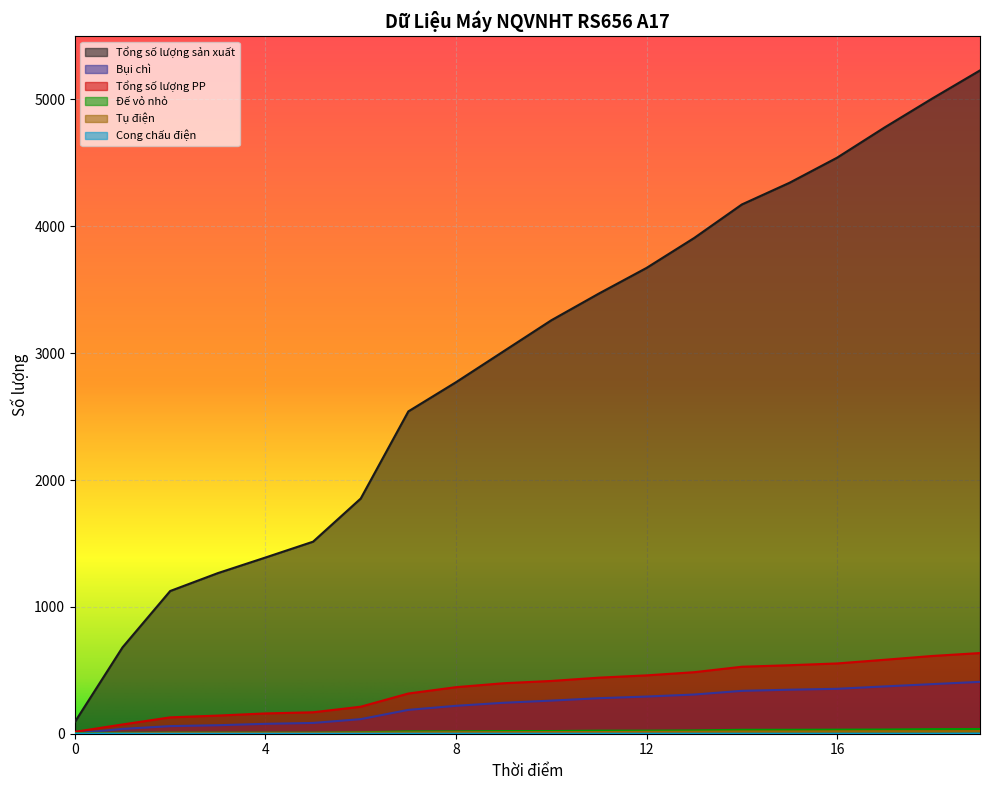

Between 8 and 19, which is larger?

19